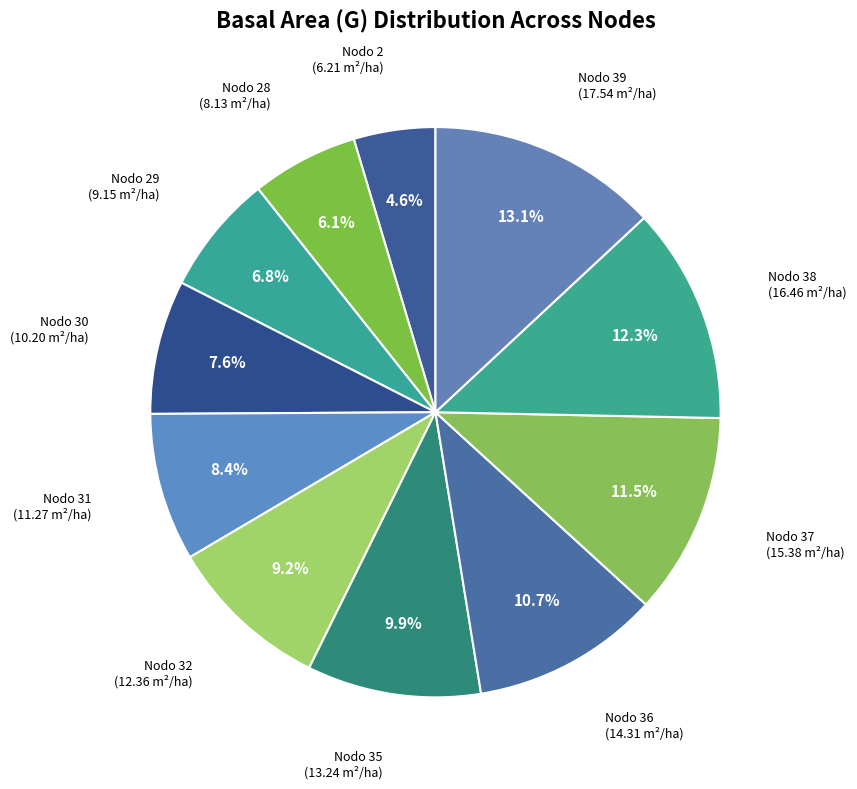

To the nearest percent, what is the difference between the Nodo 35 and Nodo 28 slice percentages?

4%